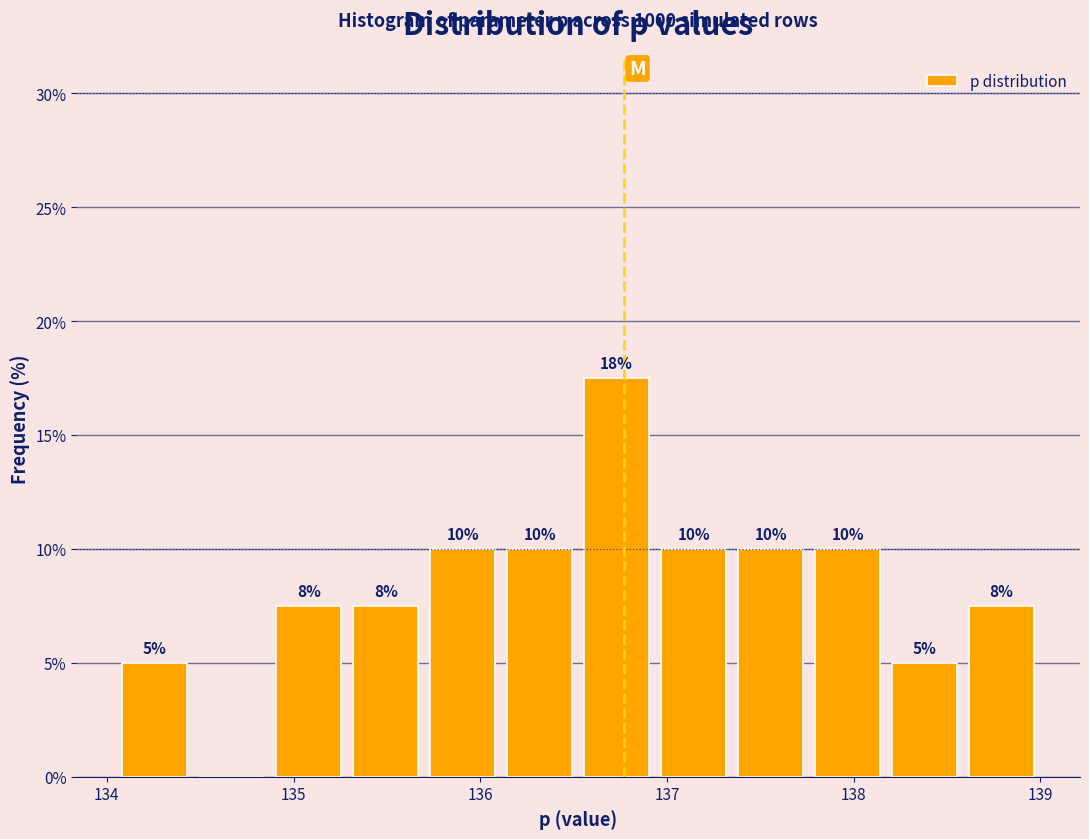

Which range on the x-axis has the tallest bar?

136.5 to 136.9